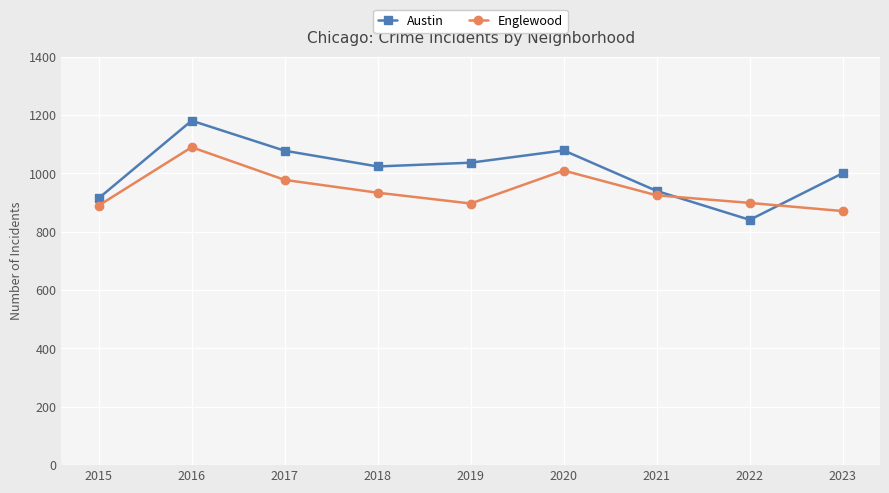

In Austin, how many points are higher than both neighbors (excluding endpoints)?

2